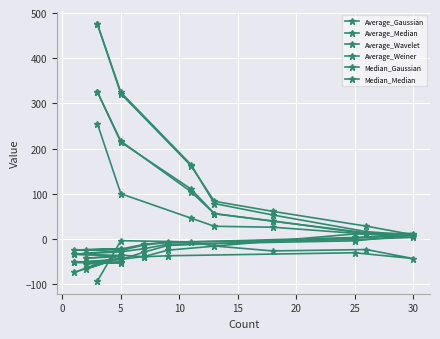

What value does the Median_Gaussian series have at 5?

104.8